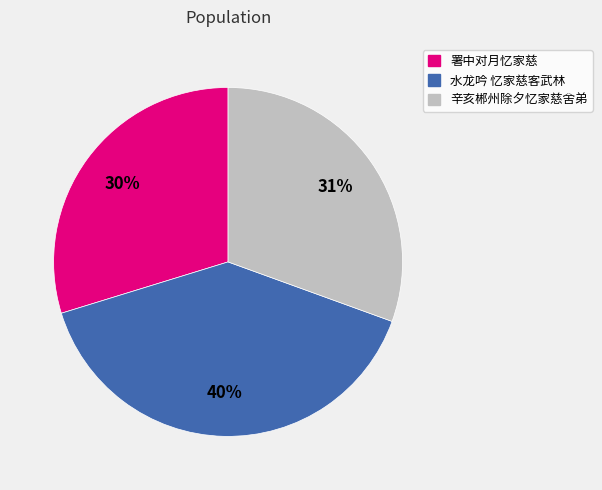

Is 辛亥郴州除夕忆家慈舍弟 the majority of the pie?

No